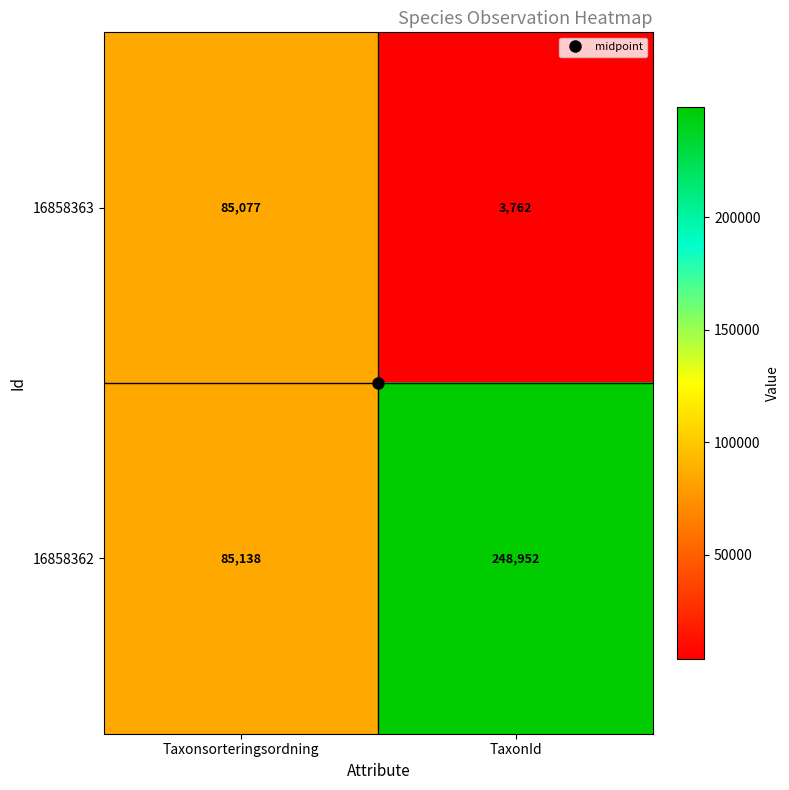

At which label is 16858362 closest to 167045?

Taxonsorteringsordning